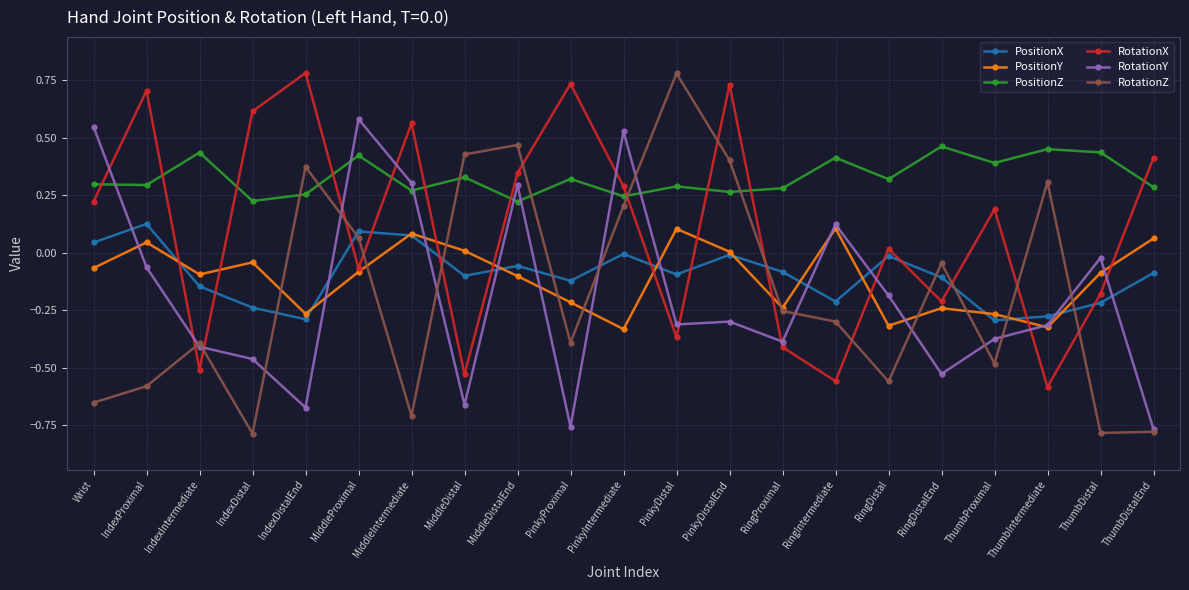

How many categories are shown in the chart?

21